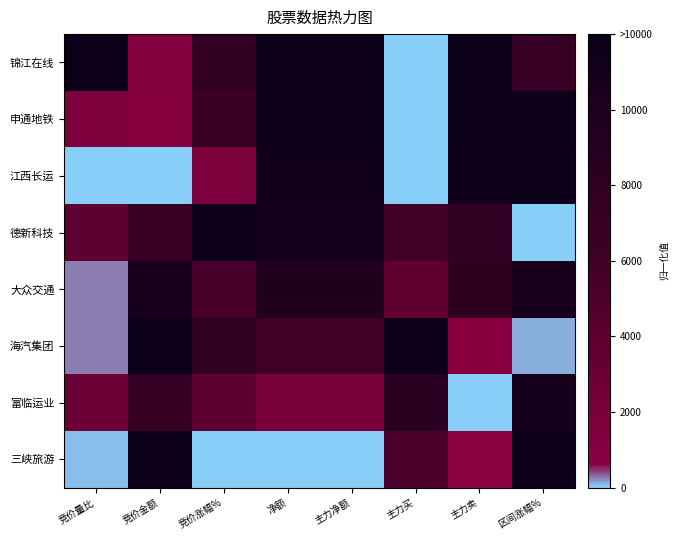

Which label corresponds to the smallest value in the chart?

主力买